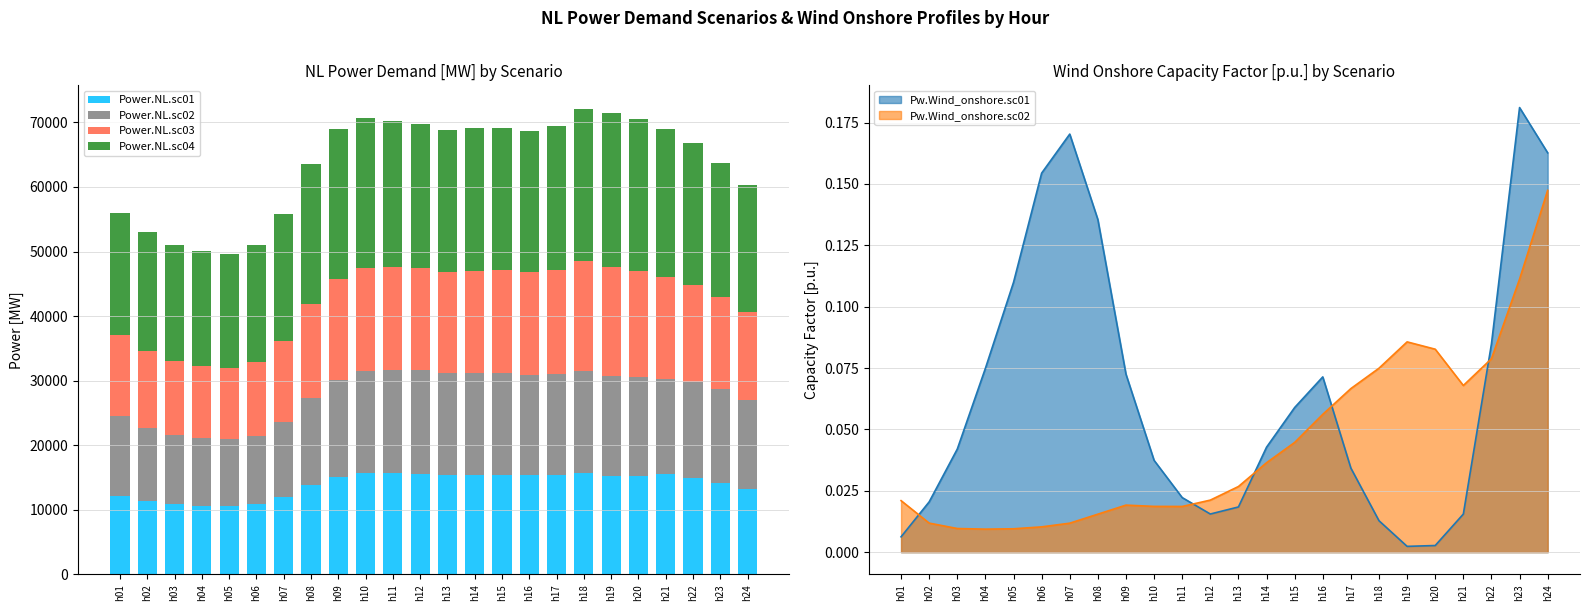

Which series has the widest spread of values?

Power.NL.sc04